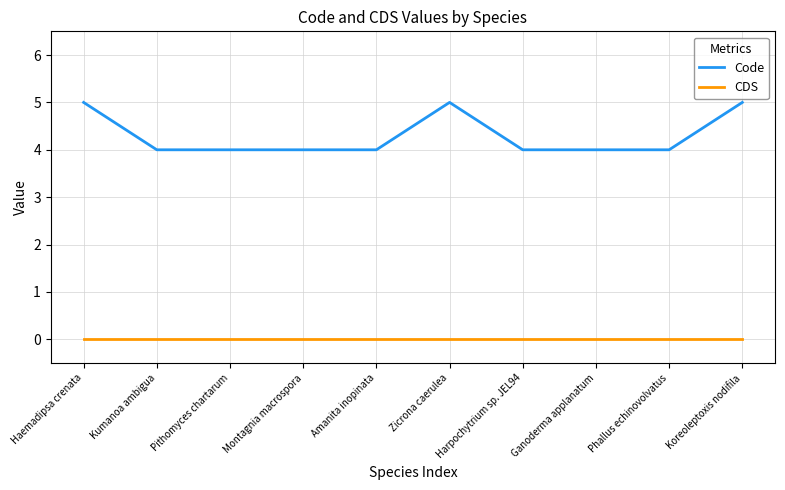

Rank the series at Amanita inopinata from lowest to highest value.

CDS, Code